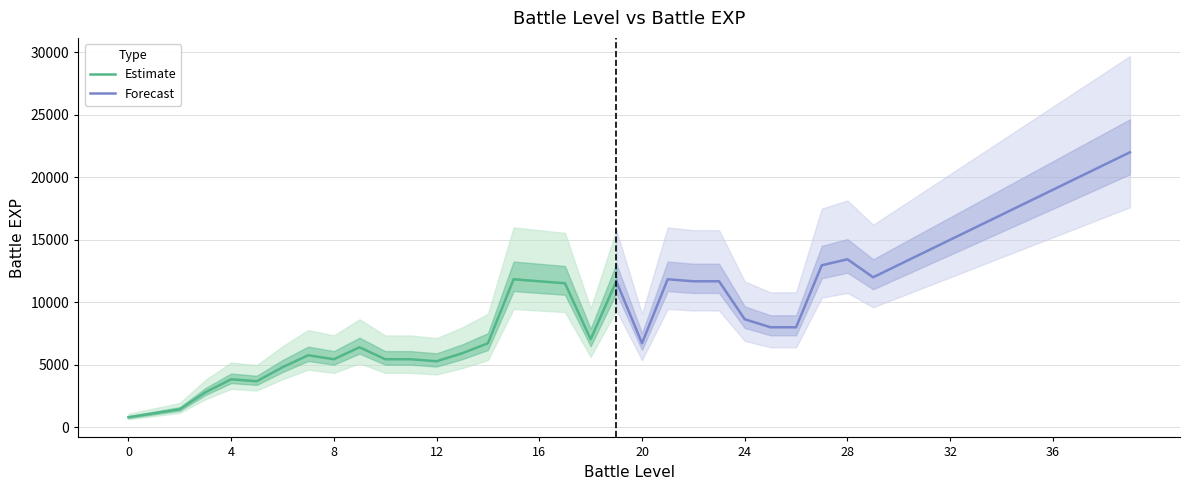

At which category does battle_exp reach its first local peak?

4